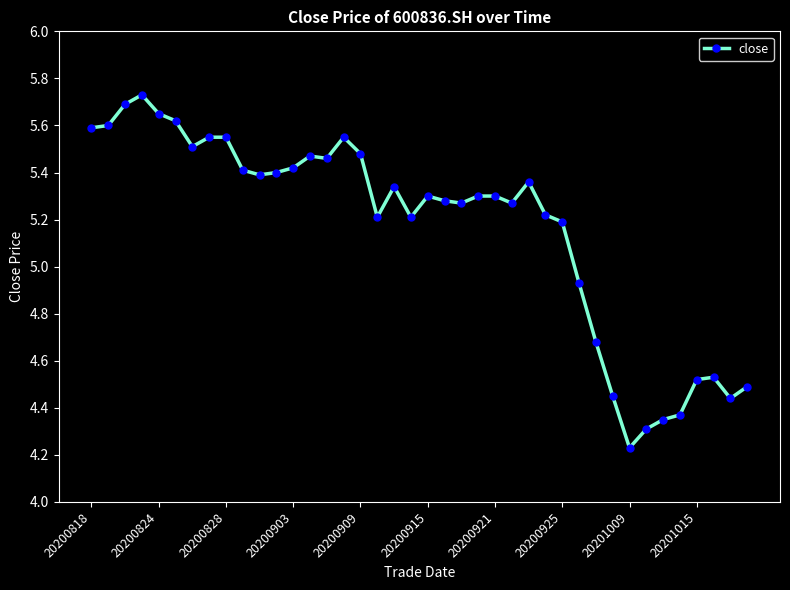

True or false: the data has more than 0 interior local peaks.

True